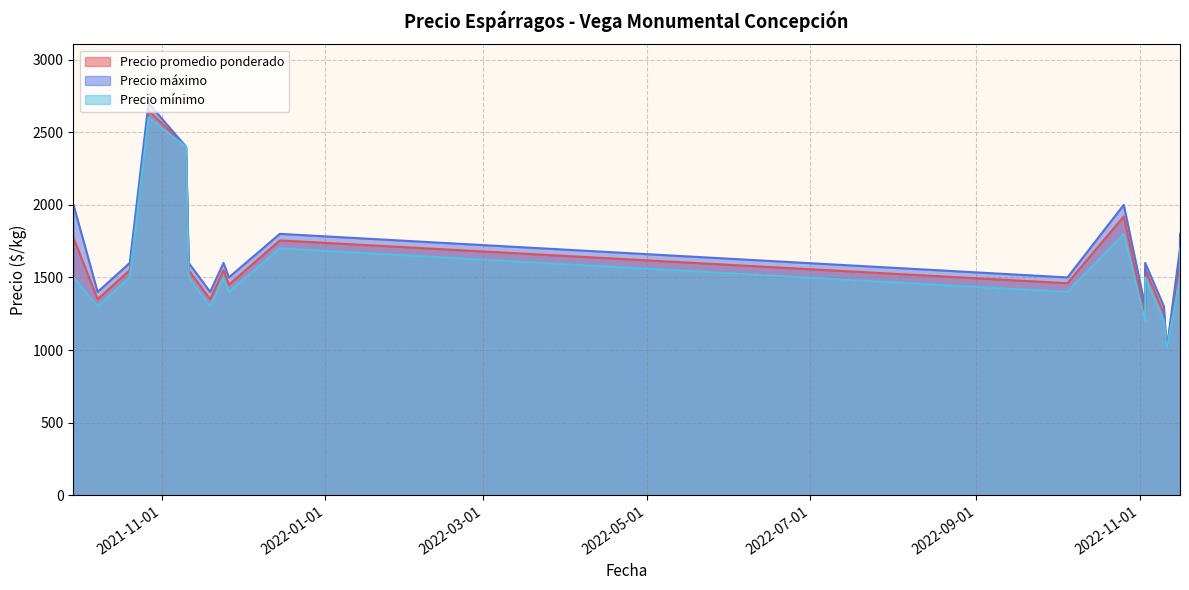

True or false: Precio máximo and Precio promedio ponderado cross at least once.

False